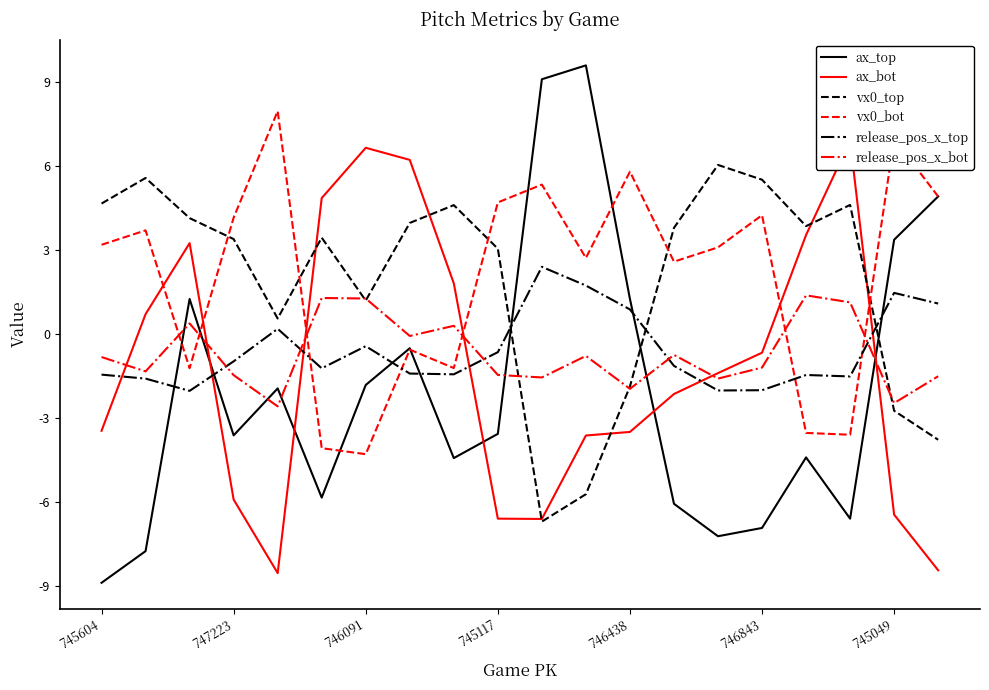

What is the lowest value of the release_pos_x_top series?

-2.0